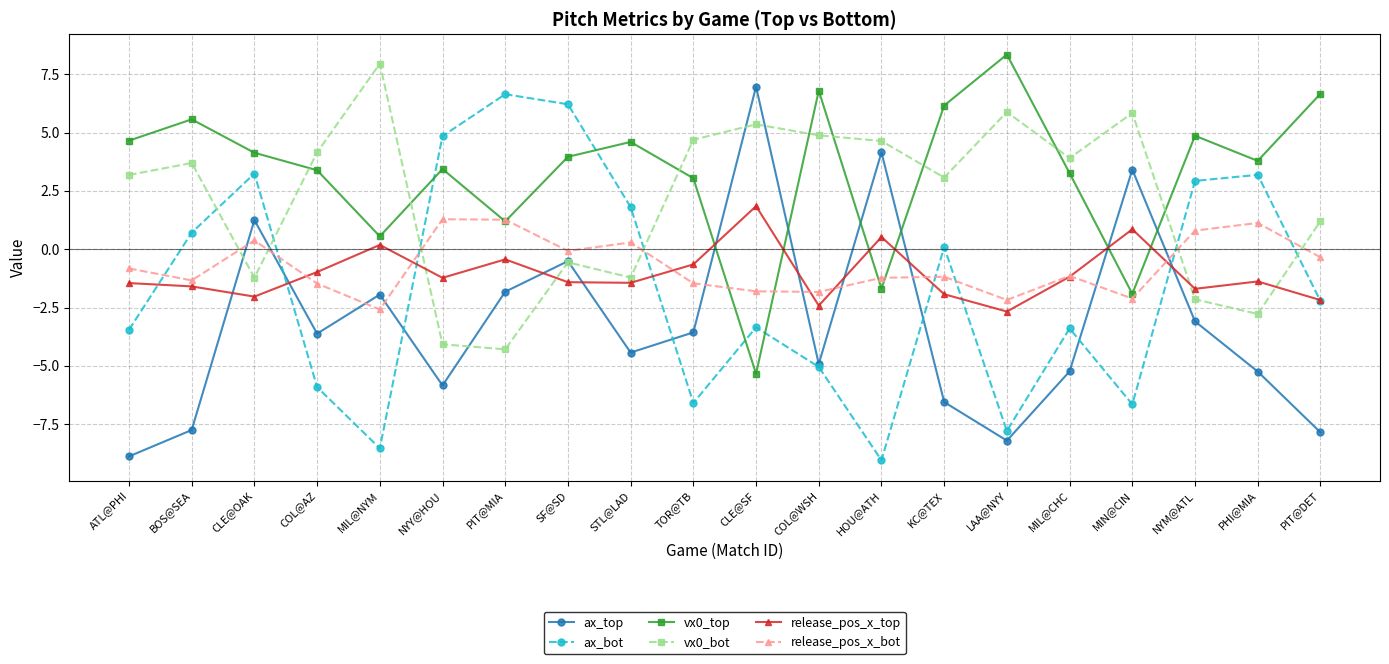

How many data points does each series have?

20